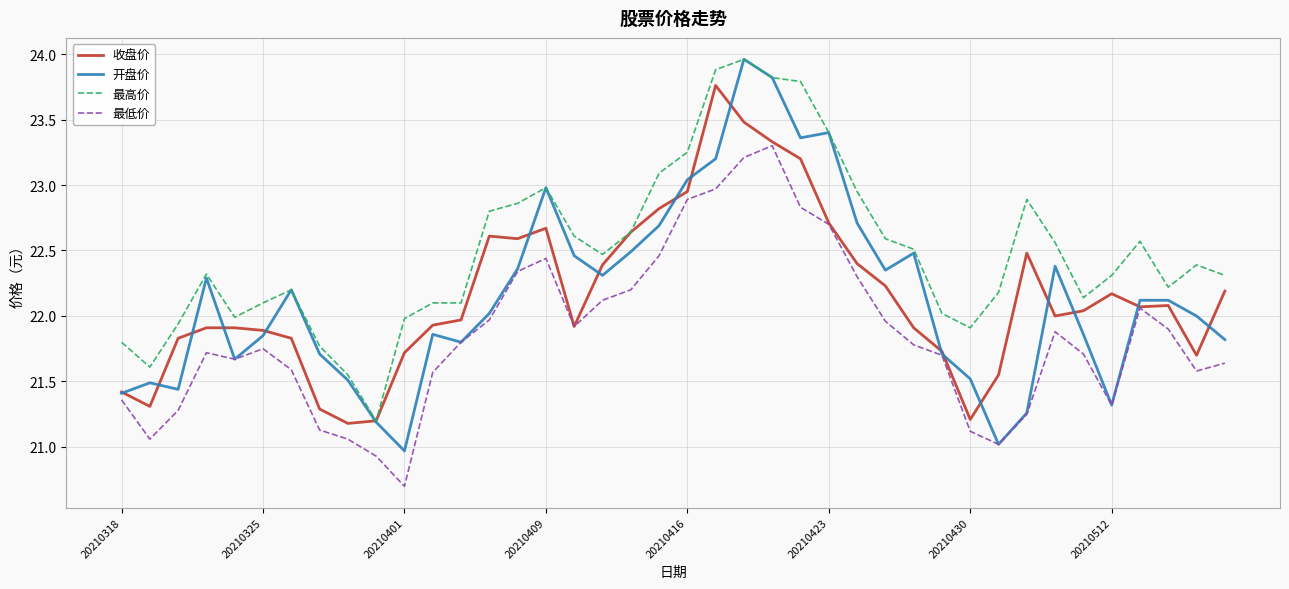

In 开盘价, how many points are lower than both neighbors (excluding endpoints)?

9